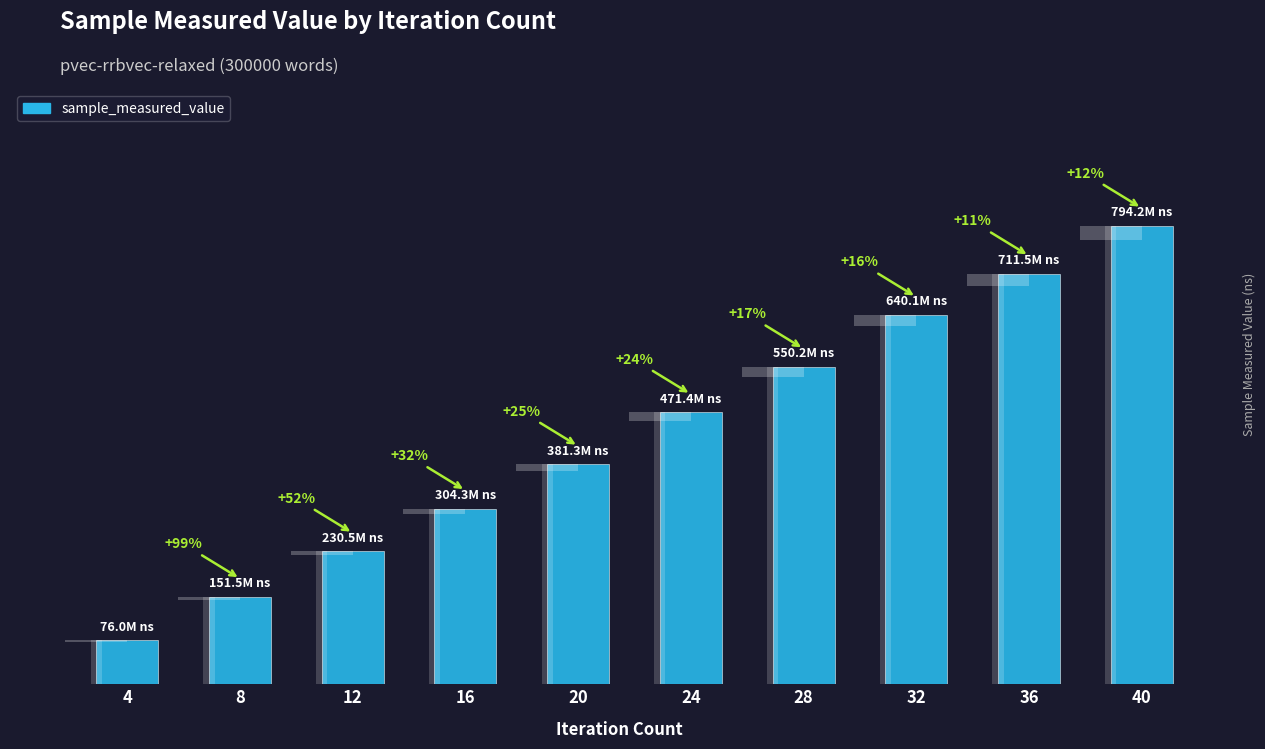

How many bars are there in total?

10